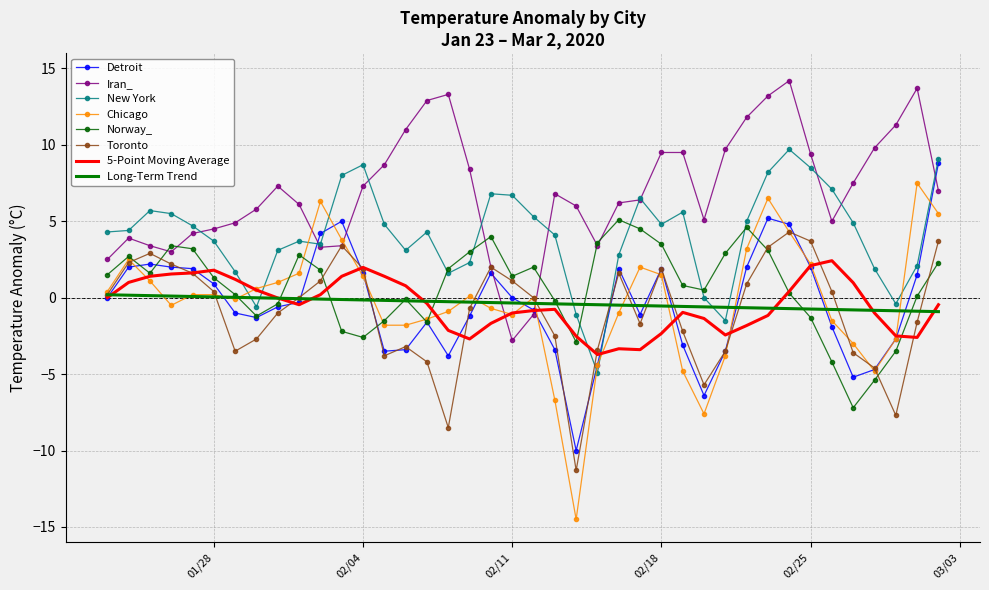

Which series has the widest spread of values?

Chicago